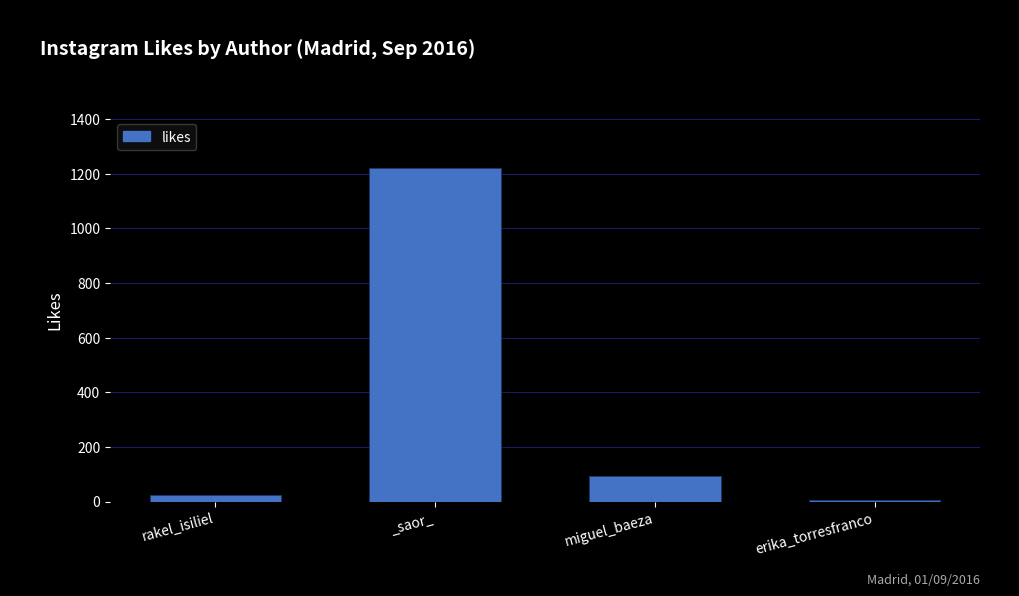

How many series are shown in this chart?

1